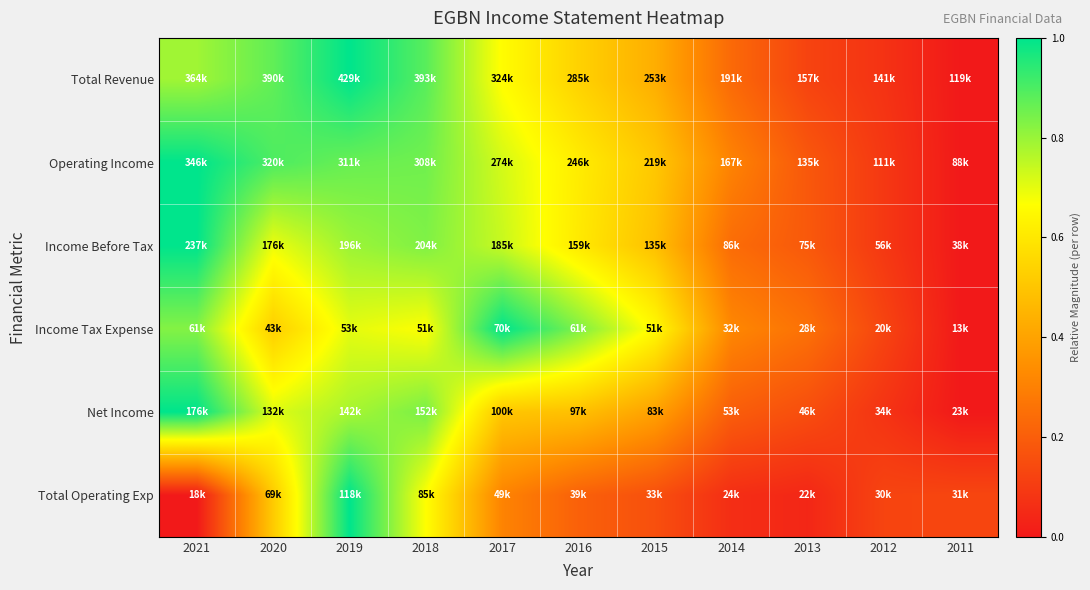

At which category is the sum across all series the highest?

2019